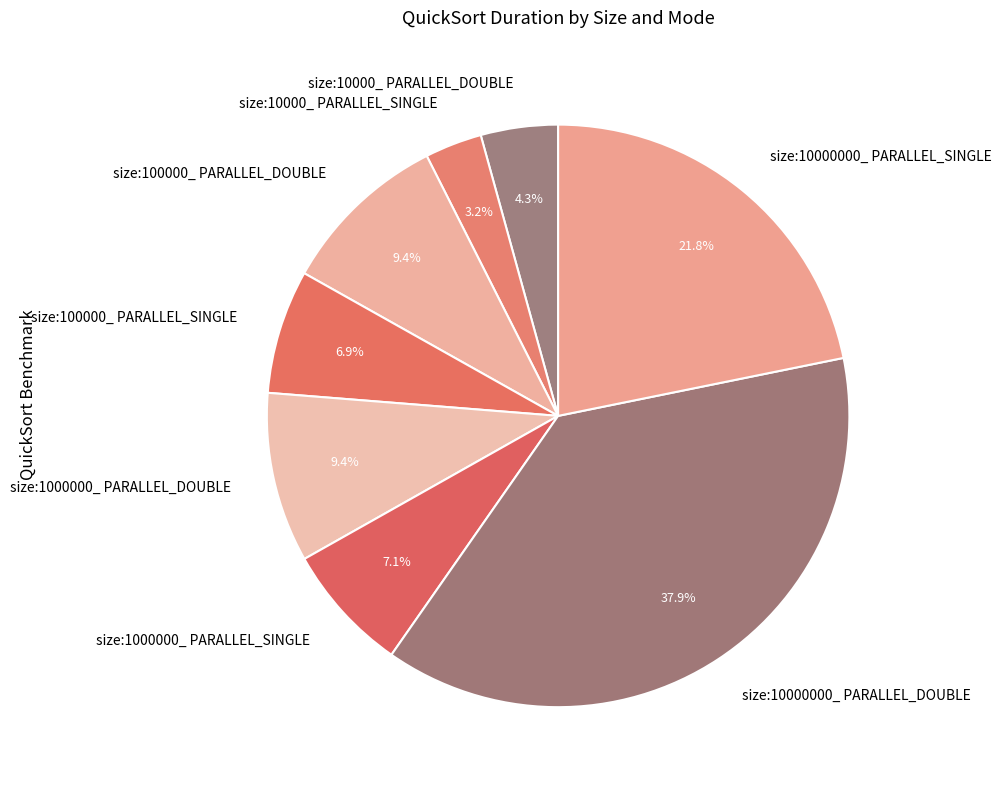

Between size:100000_ PARALLEL_DOUBLE and size:10000000_ PARALLEL_SINGLE, which is larger?

size:10000000_ PARALLEL_SINGLE